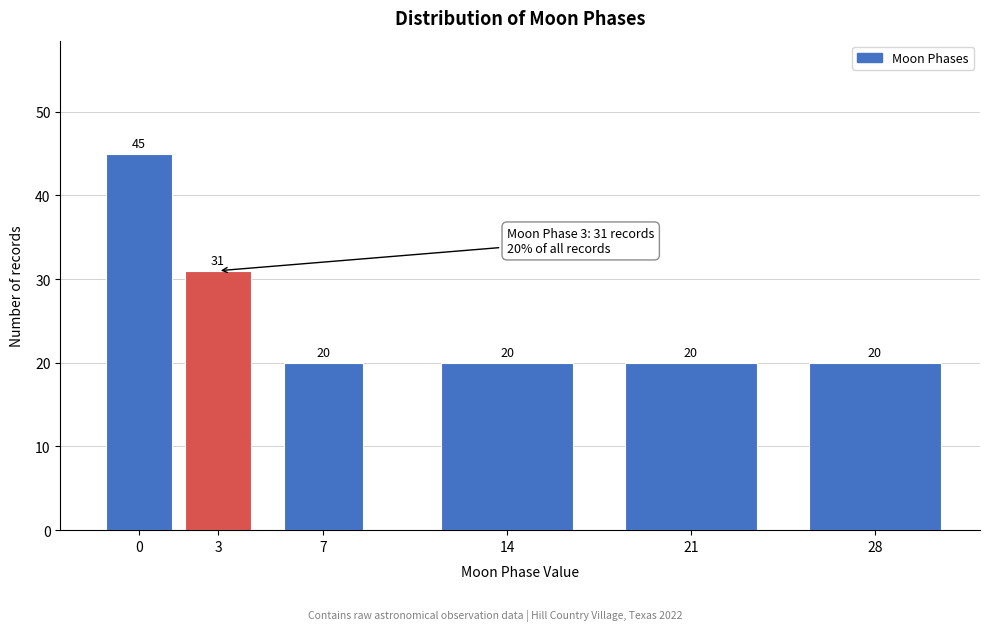

Reading left to right, what are all the values shown in this chart?

0=45	3=31	7=20	14=20	21=20	28=20